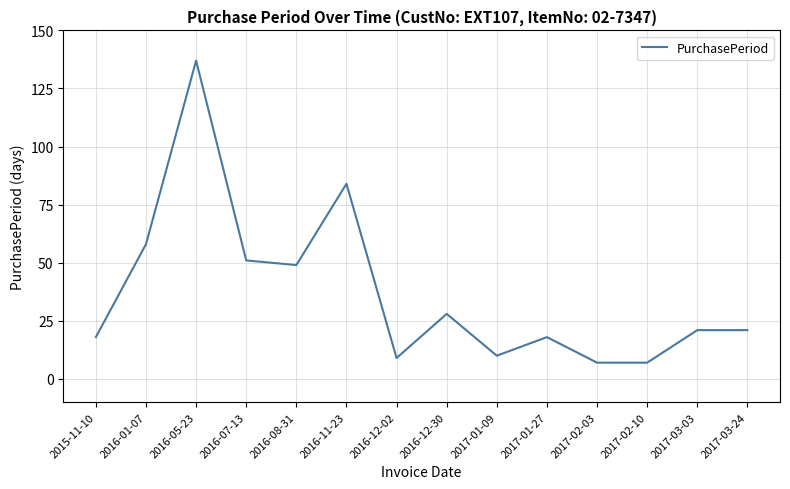

What is the average value?

37